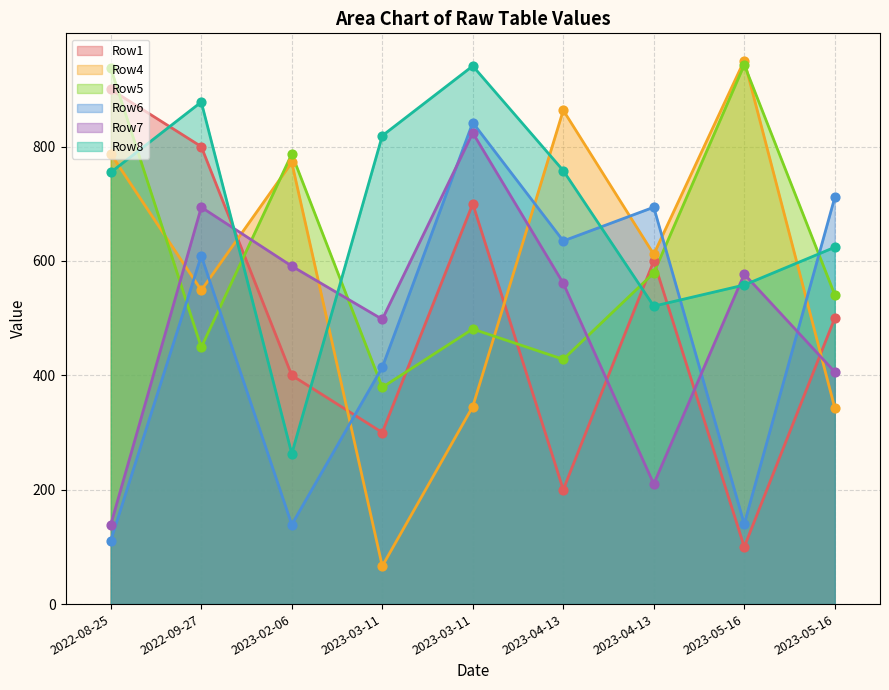

Which series has the largest total across all categories?

Row8